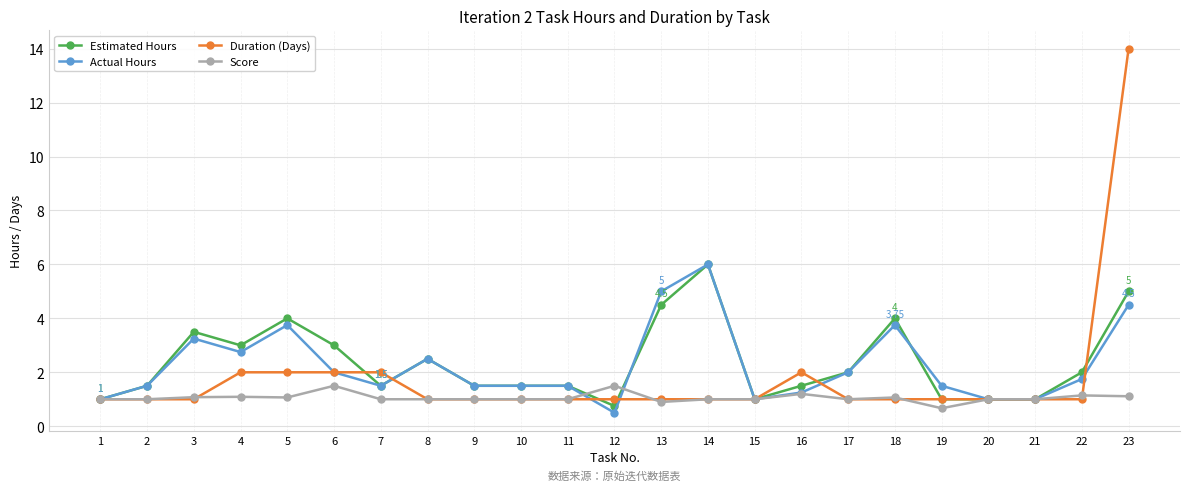

What is the average value of the Estimated Hours series?

2.4